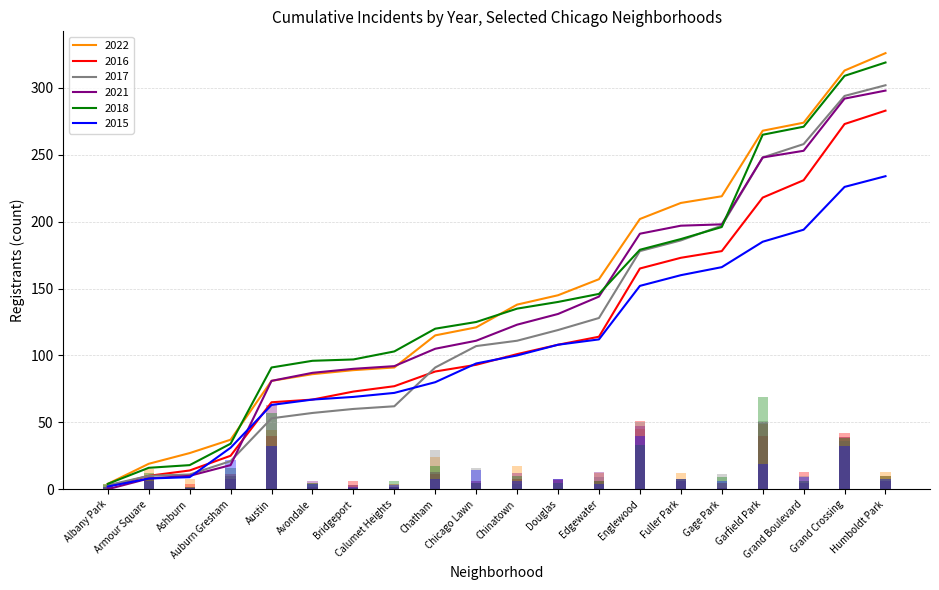

What is the value of the 2018 bar at the 2nd from the left?

12